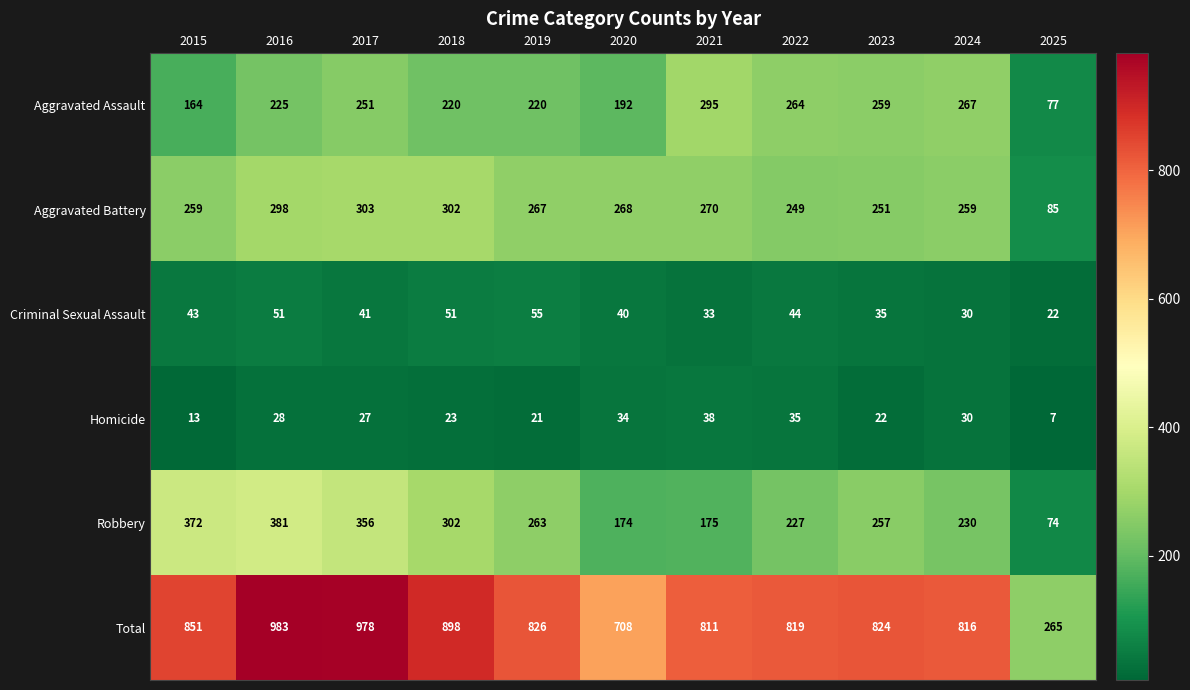

The Aggravated Assault series shows 78 at 2023. True or false?

False